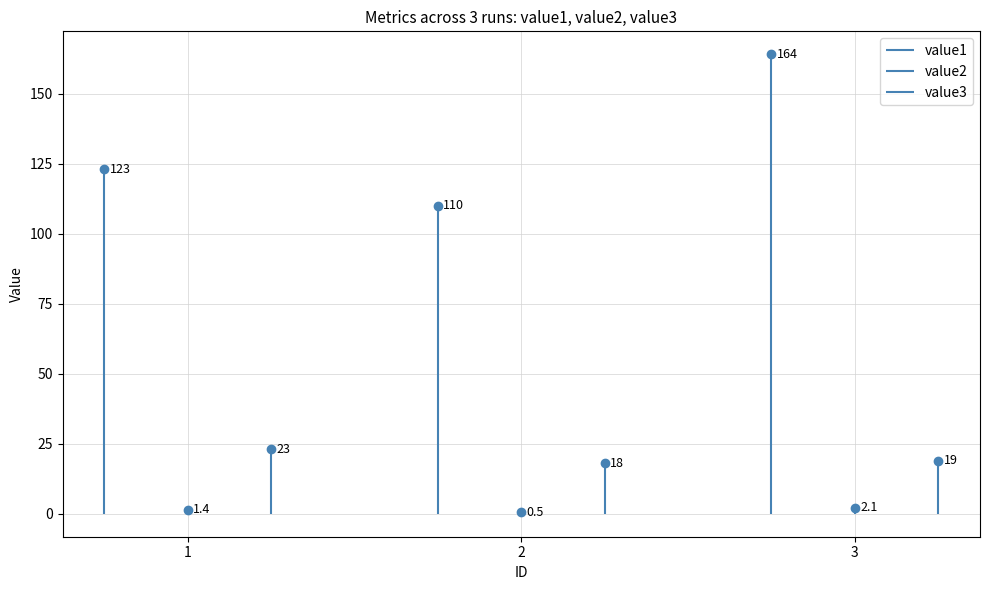

True or false: value2 has a value of 2.1 at 3.

True